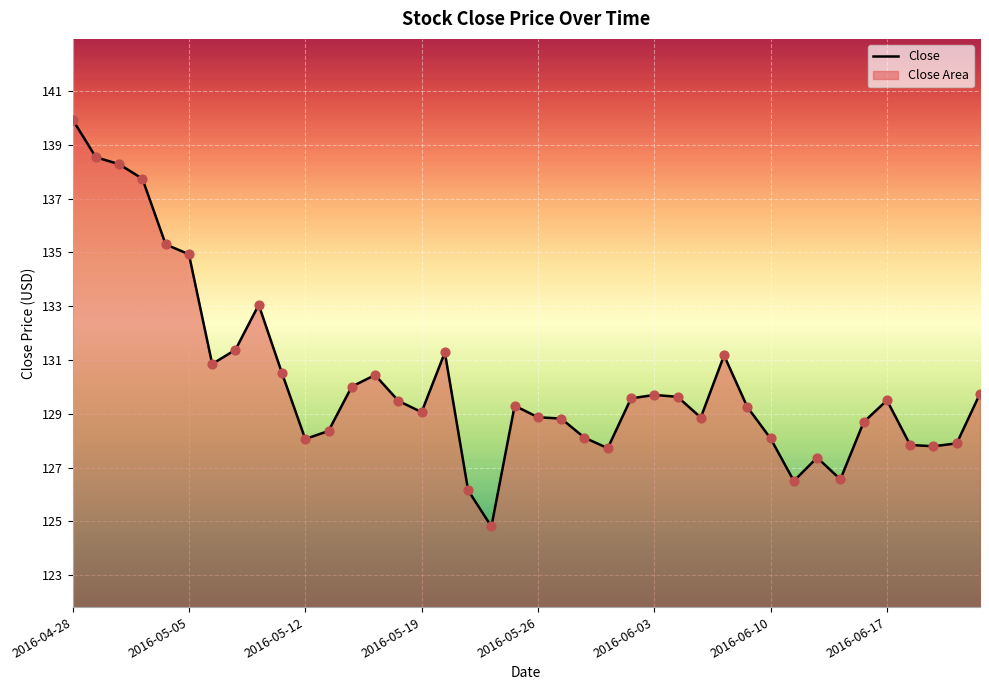

Which has a higher value, 34 or 21?

21